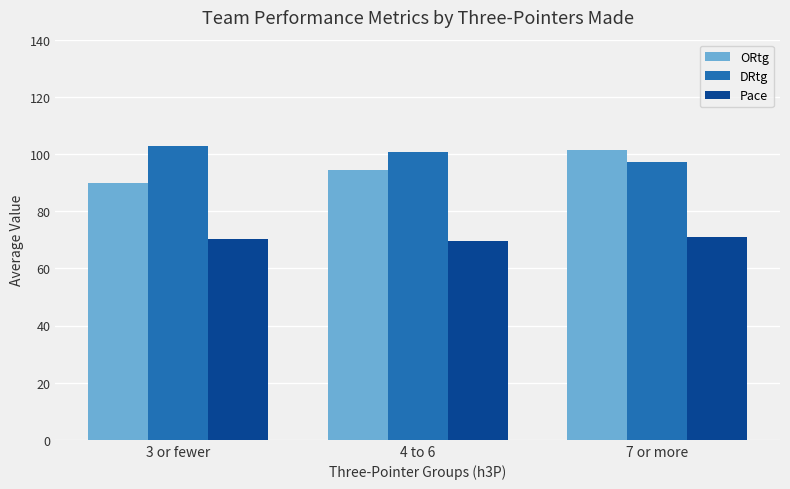

Is the value of ORtg at 4 to 6 greater than the value of Pace at 7 or more?

Yes